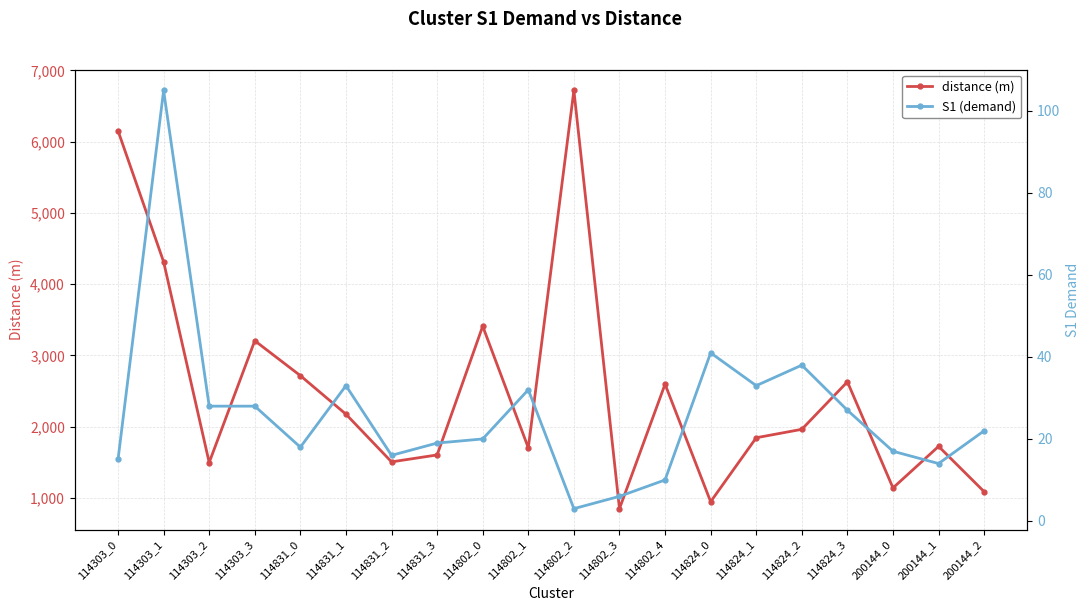

Where is S1 (demand) nearest to the value 54?

114824_0